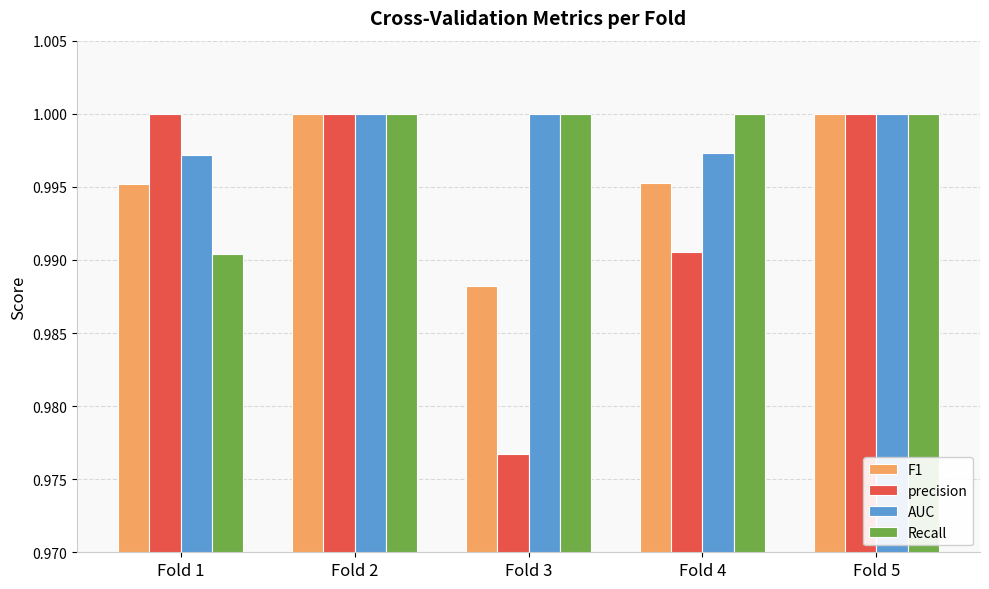

Is the value of AUC at Fold 4 greater than the value of F1 at Fold 4?

Yes